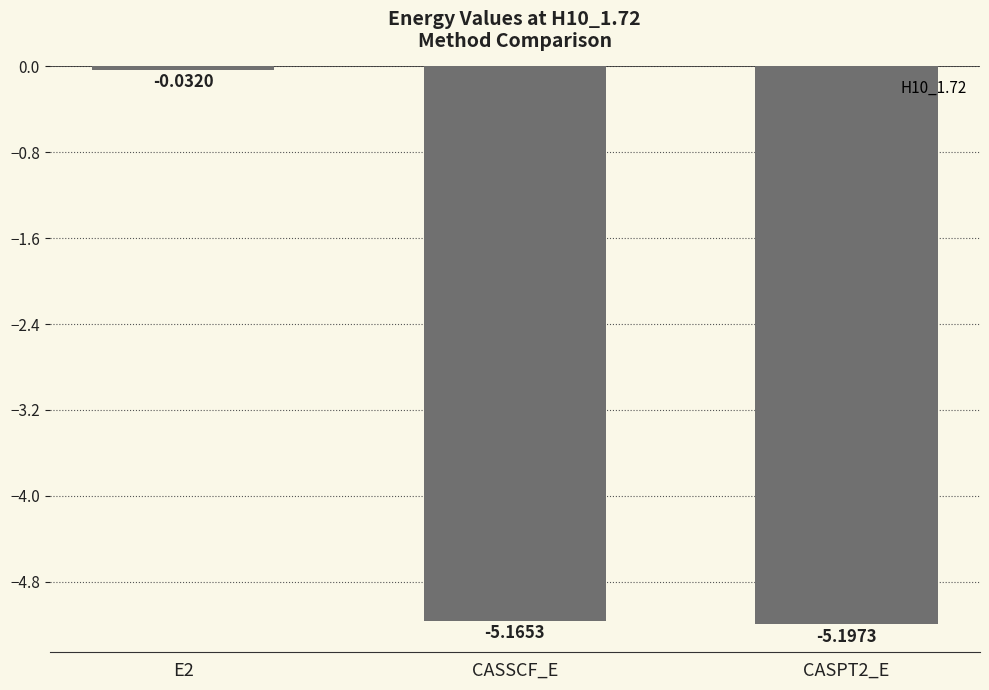

What is the label of the 3rd bar from the right?

E2